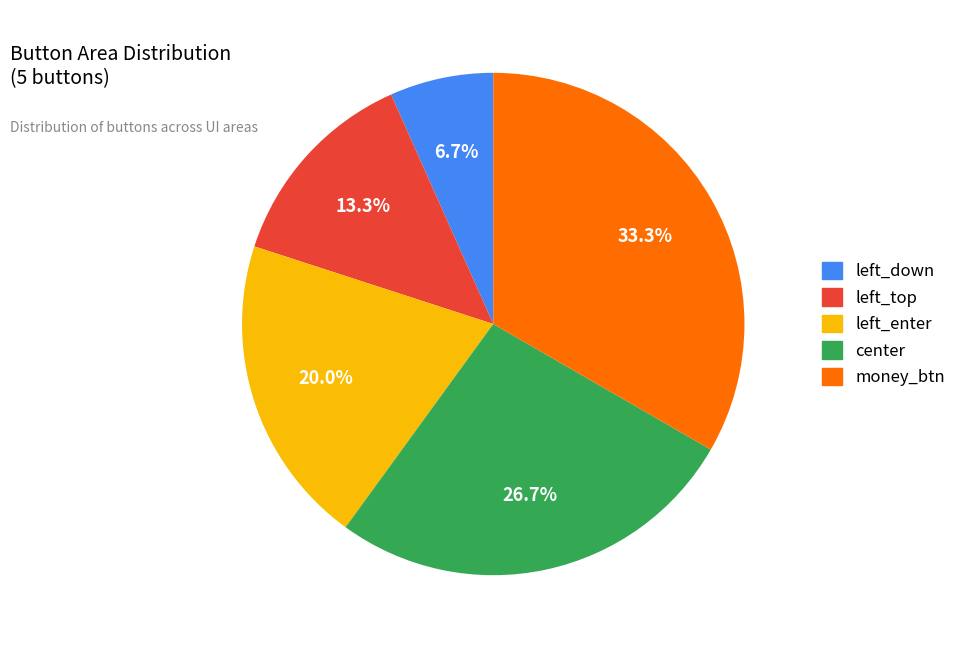

Does left_top account for over 50% of the chart?

No